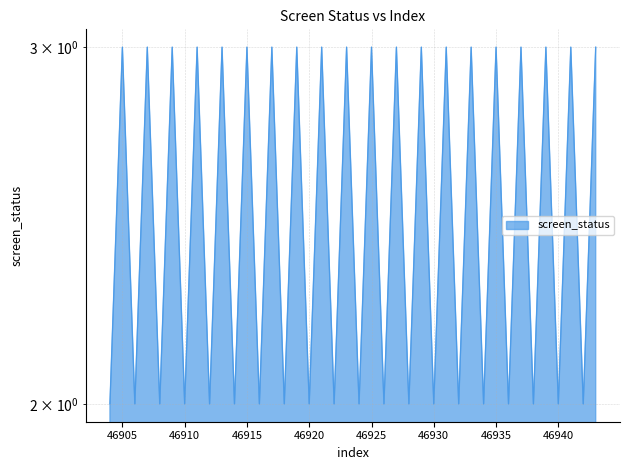

List the labels in order of value, largest first.

46905, 46907, 46909, 46911, 46913, 46915, 46917, 46919, 46921, 46923, 46925, 46927, 46929, 46931, 46933, 46935, 46937, 46939, 46941, 46943, 46904, 46906, 46908, 46910, 46912, 46914, 46916, 46918, 46920, 46922, 46924, 46926, 46928, 46930, 46932, 46934, 46936, 46938, 46940, 46942